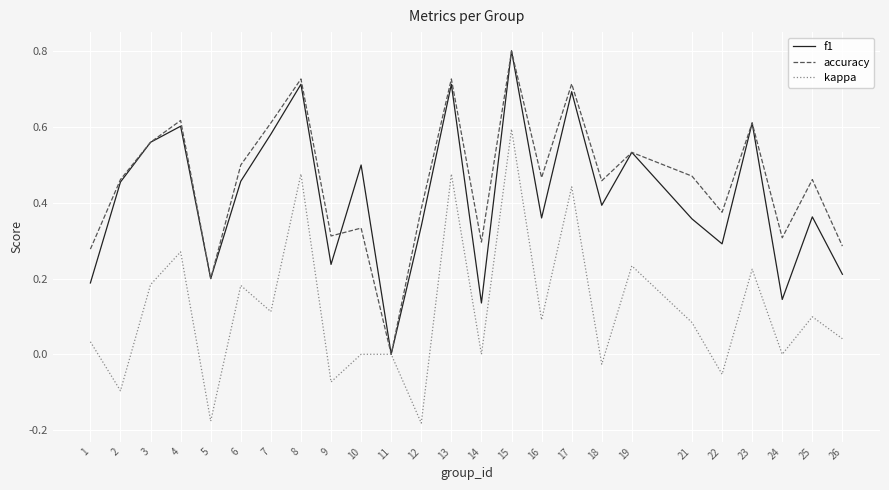

Is the value of accuracy at 25 greater than the value of f1 at 24?

Yes